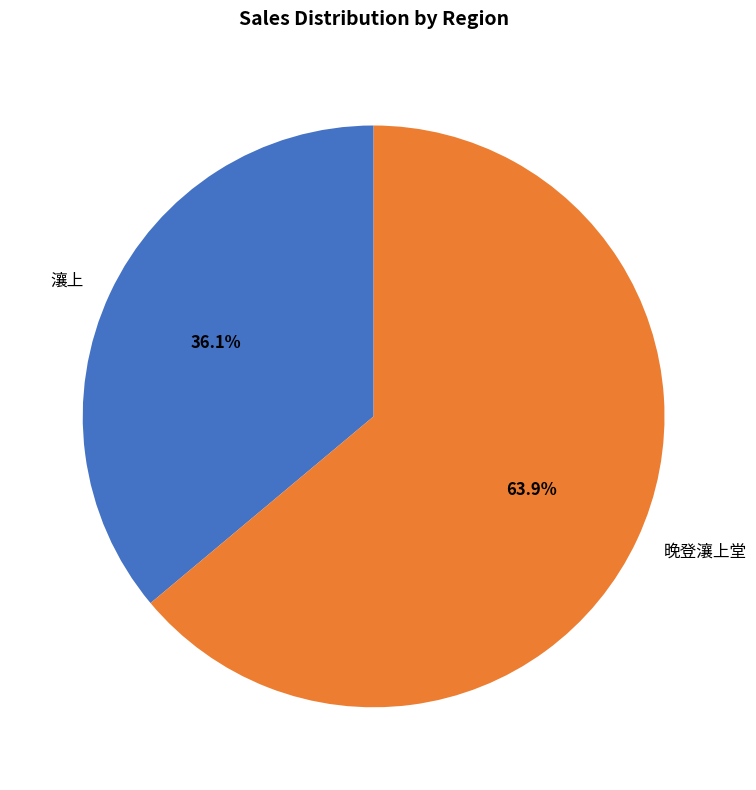

Which category has the smallest portion of the pie?

瀼上